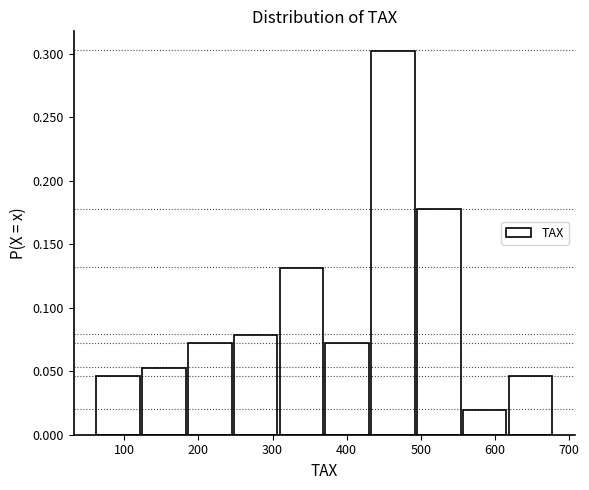

Reading left to right, transcribe this chart: for each bar, give the range it covers on the x-axis and its height. Neither the bar edges nor the heights are printed on the chart, so give them approximately, as read against the axes.

60 to 120: 0.045
120 to 190: 0.055
190 to 250: 0.070
250 to 310: 0.080
310 to 370: 0.130
370 to 430: 0.070
430 to 490: 0.305
490 to 560: 0.180
560 to 620: 0.020
620 to 680: 0.045